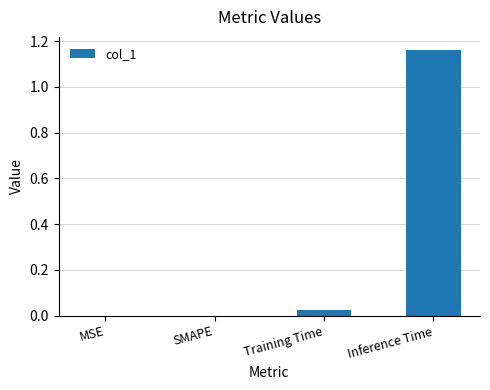

Is it true that the value at Training Time is 0.0?

True